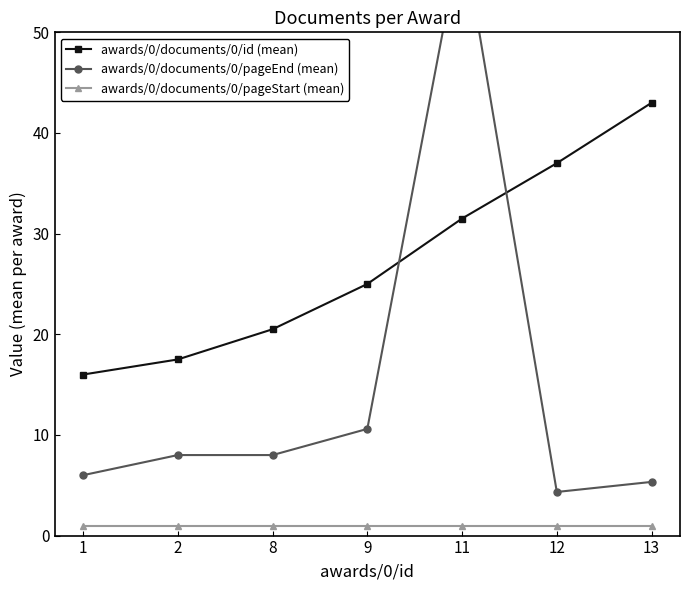

Reading left to right, extract all data points from this chart.

awards/0/documents/0/id (mean): 1=16.0	2=17.5	8=20.5	9=25.0	11=31.5	12=37.0	13=43.0
awards/0/documents/0/pageEnd (mean): 1=6.0	2=8.0	8=8.0	9=10.6	11=60.1	12=4.3	13=5.3
awards/0/documents/0/pageStart (mean): 1=1.0	2=1.0	8=1.0	9=1.0	11=1.0	12=1.0	13=1.0